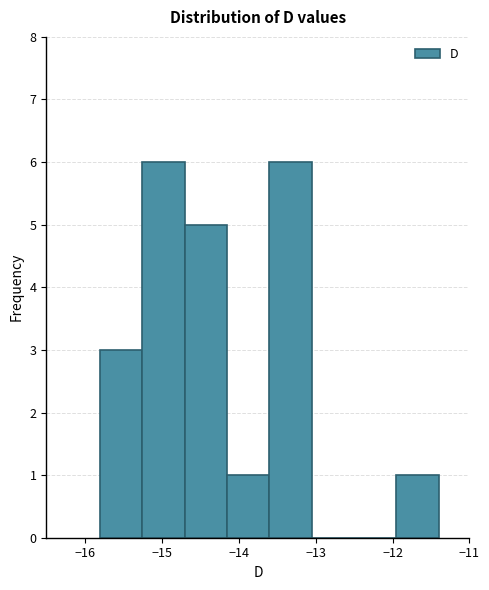

Reading left to right, list every bar in this chart as the range it spans on the x-axis followed by its height. Neither the bar edges nor the heights are printed on the chart, so give them approximately, as read against the axes.

-15.80 to -15.25: 3
-15.25 to -14.70: 6
-14.70 to -14.15: 5
-14.15 to -13.60: 1
-13.60 to -13.05: 6
-13.05 to -12.50: 0
-12.50 to -11.95: 0
-11.95 to -11.40: 1